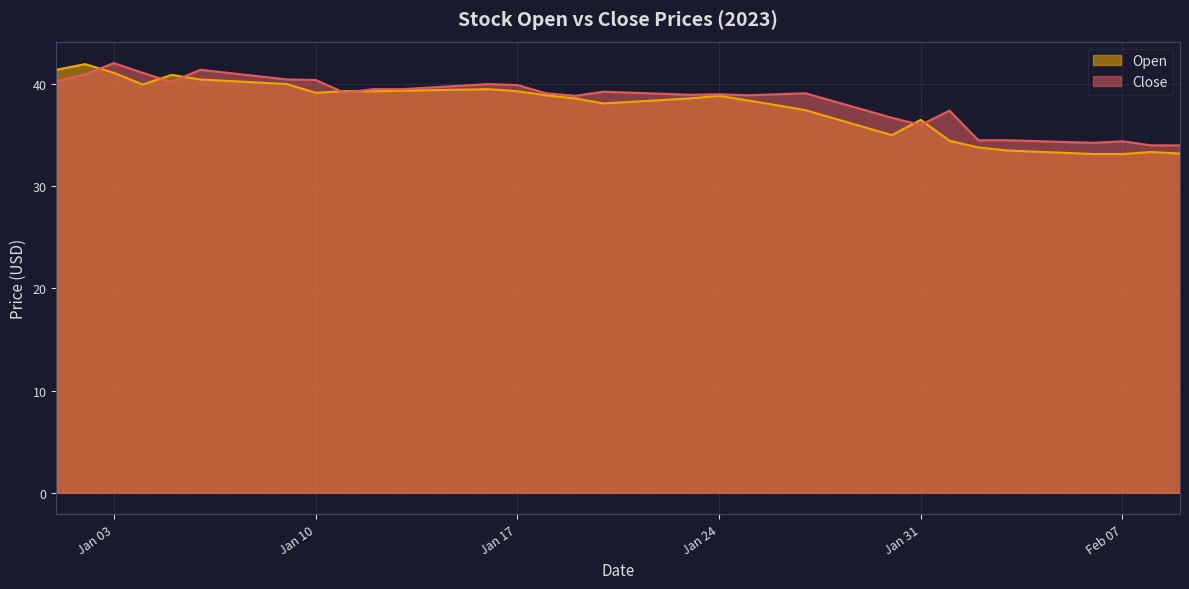

How many lines are shown in the chart?

2